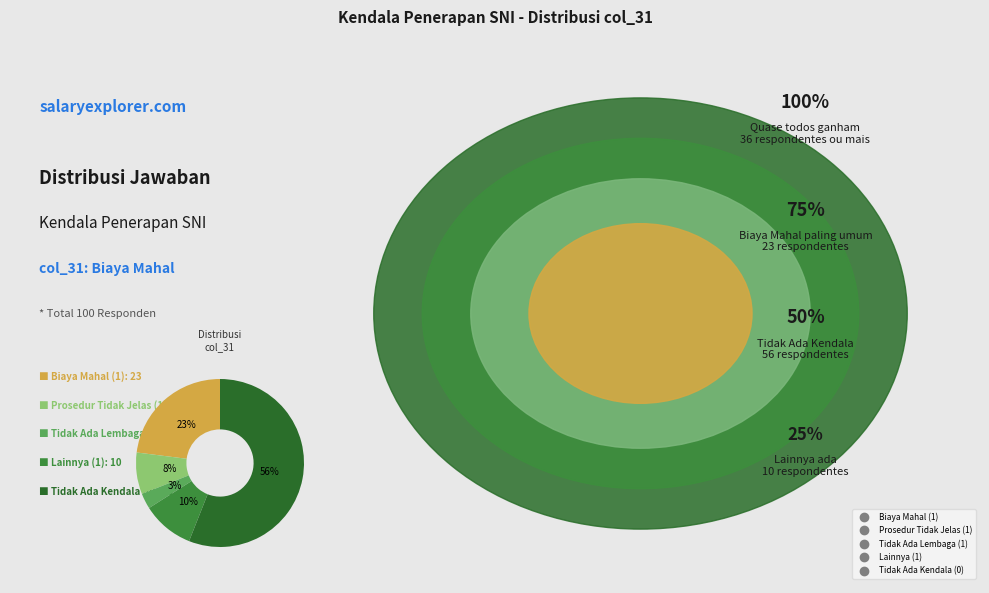

Does any single category account for the majority?

Yes